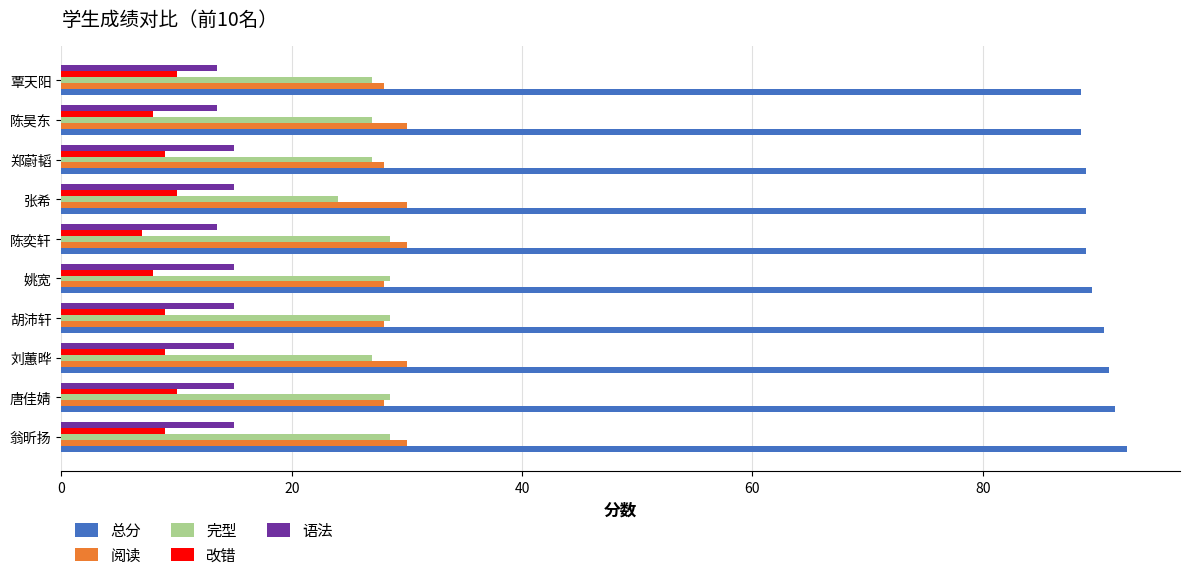

What is the difference between the 完型 values at 张希 and 胡沛轩?

4.5